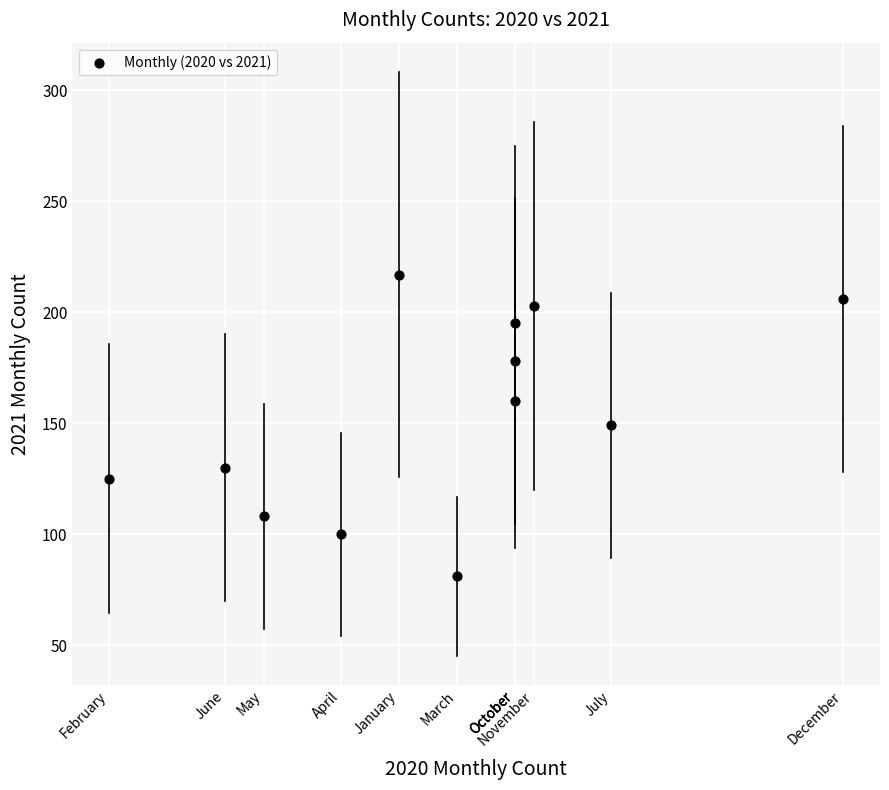

What is the average X value?

28